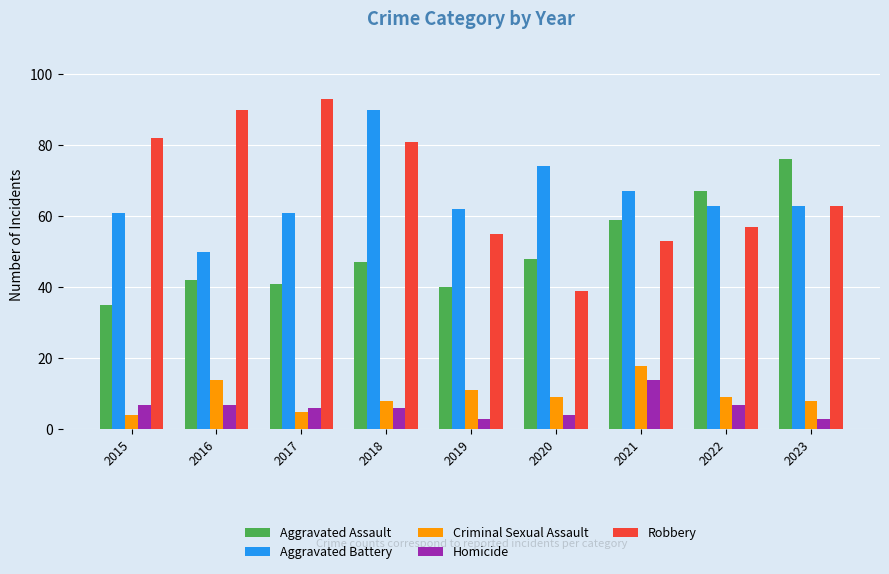

How many bars are there in total?

45